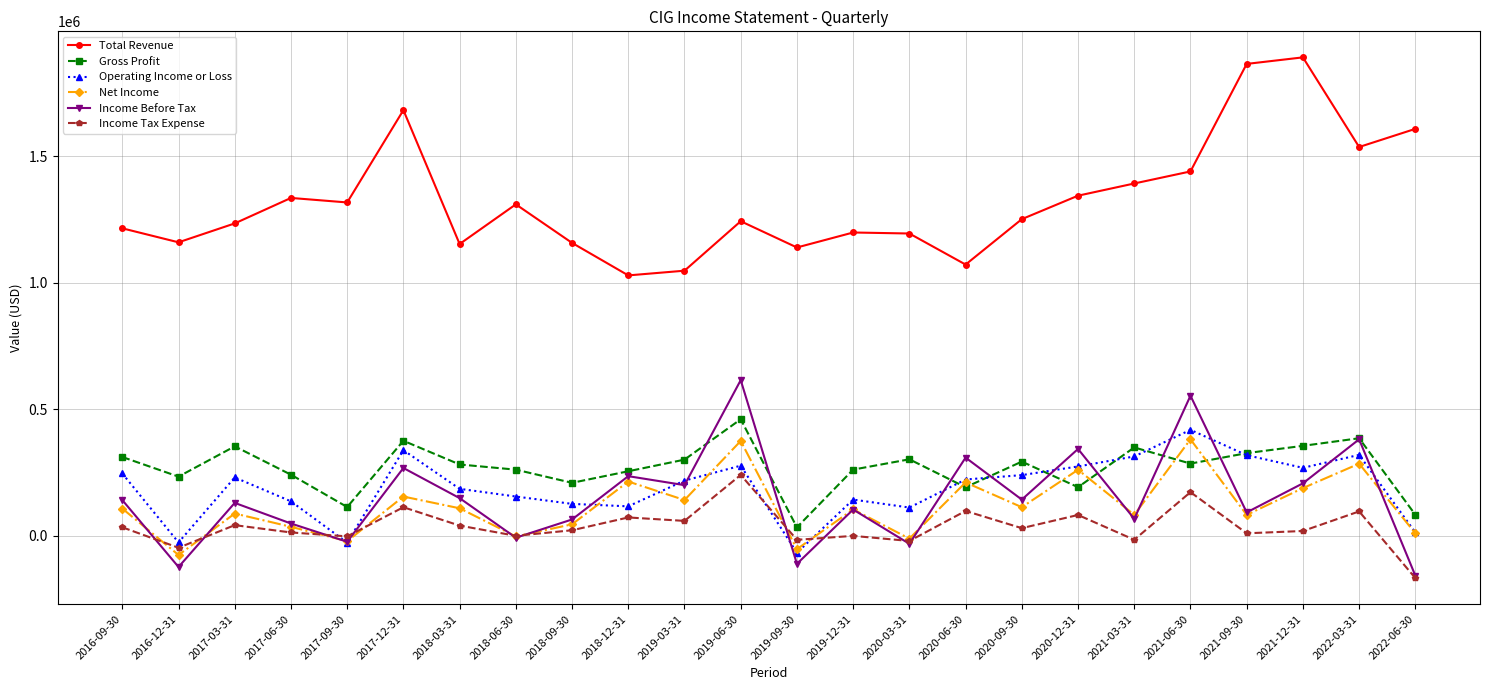

What is the maximum value for Income Tax Expense?

240300